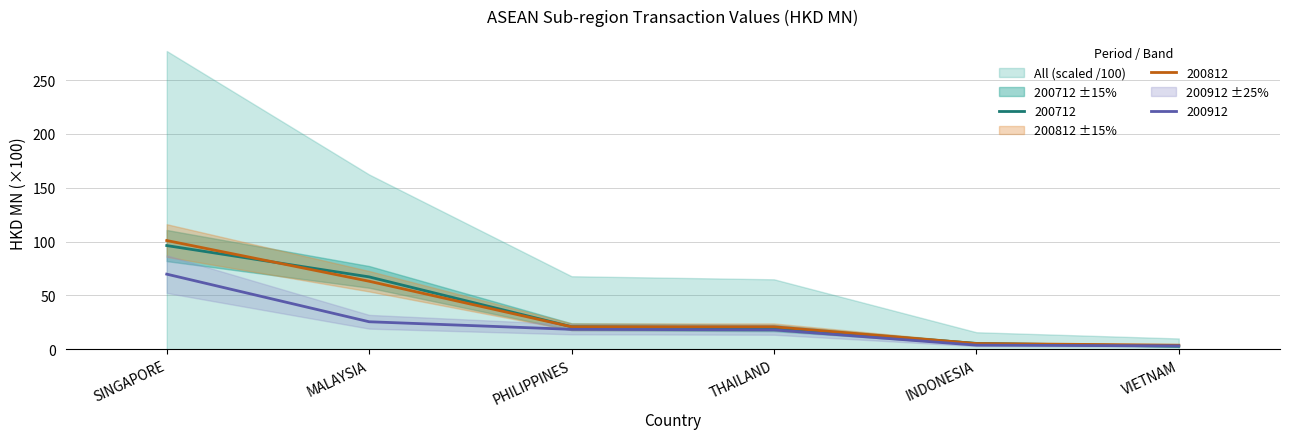

How many lines are shown in the chart?

3